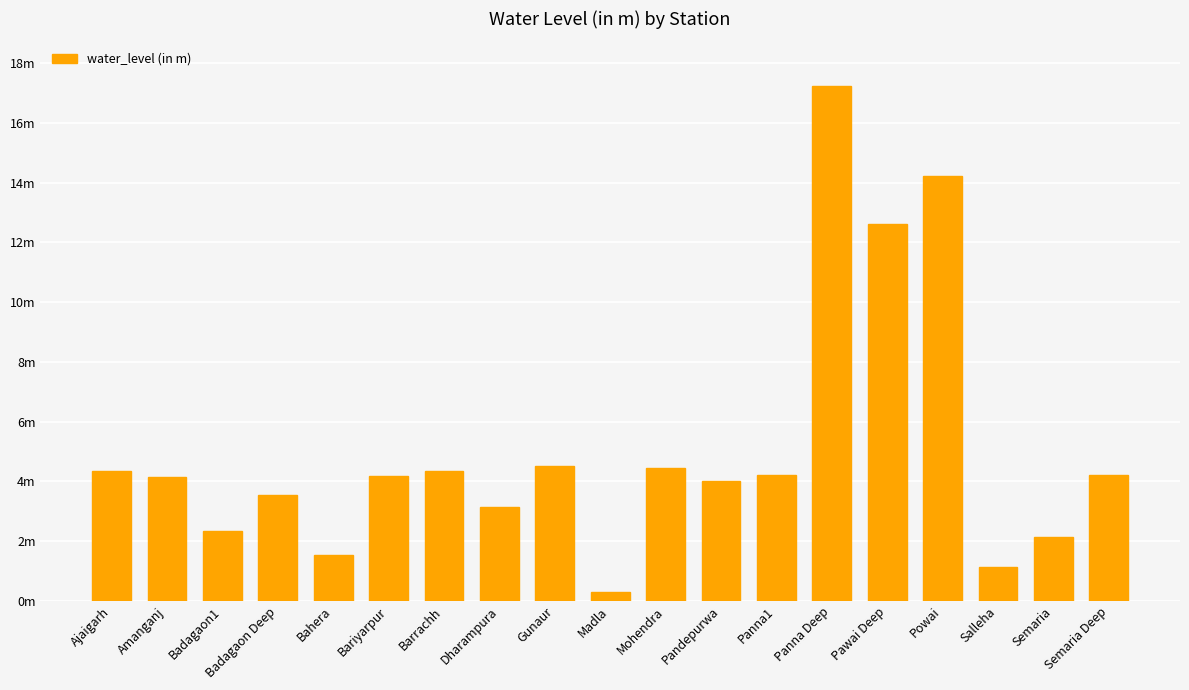

Are the bars horizontal?

No